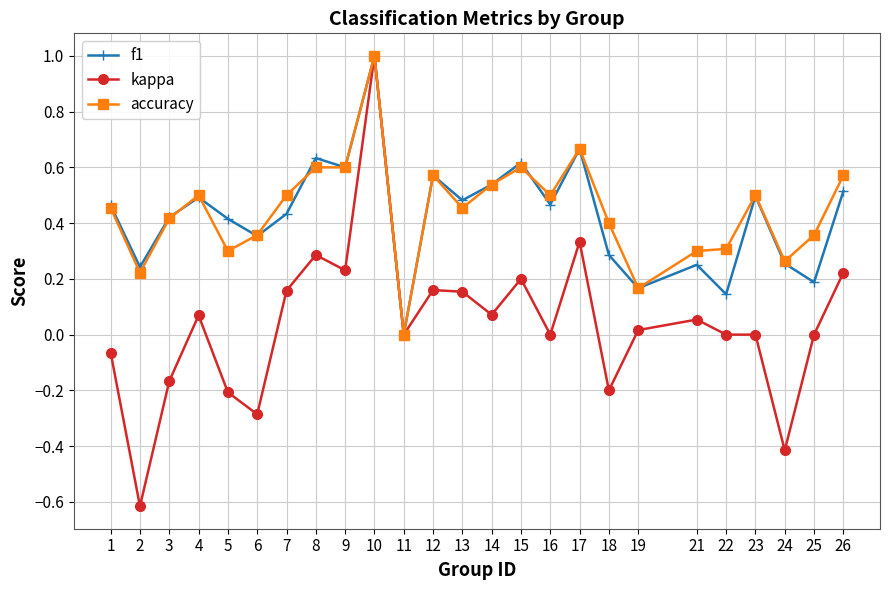

True or false: kappa has more than 0 points higher than both neighbors.

True